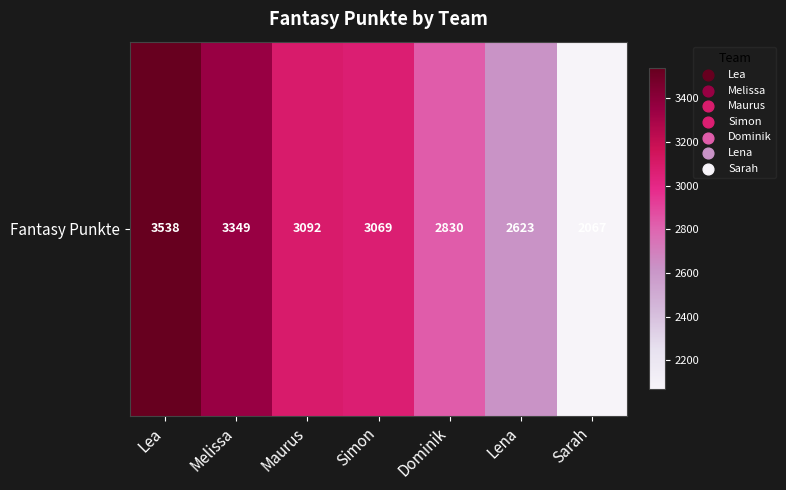

What is the average value?

2938